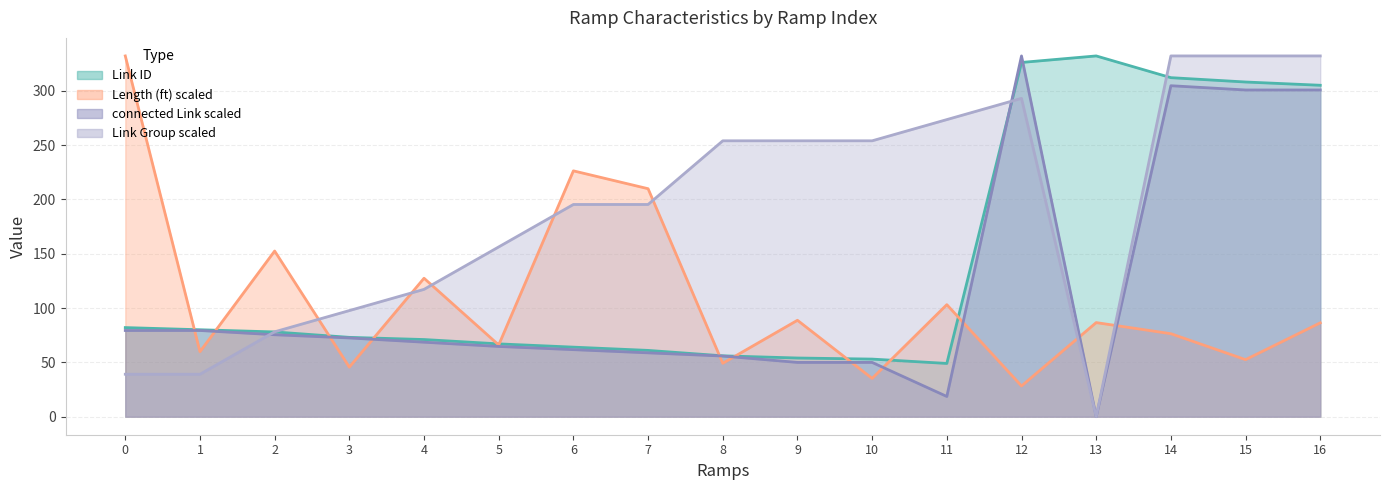

Where do Link Group and Length (ft) first cross each other?

2 and 3